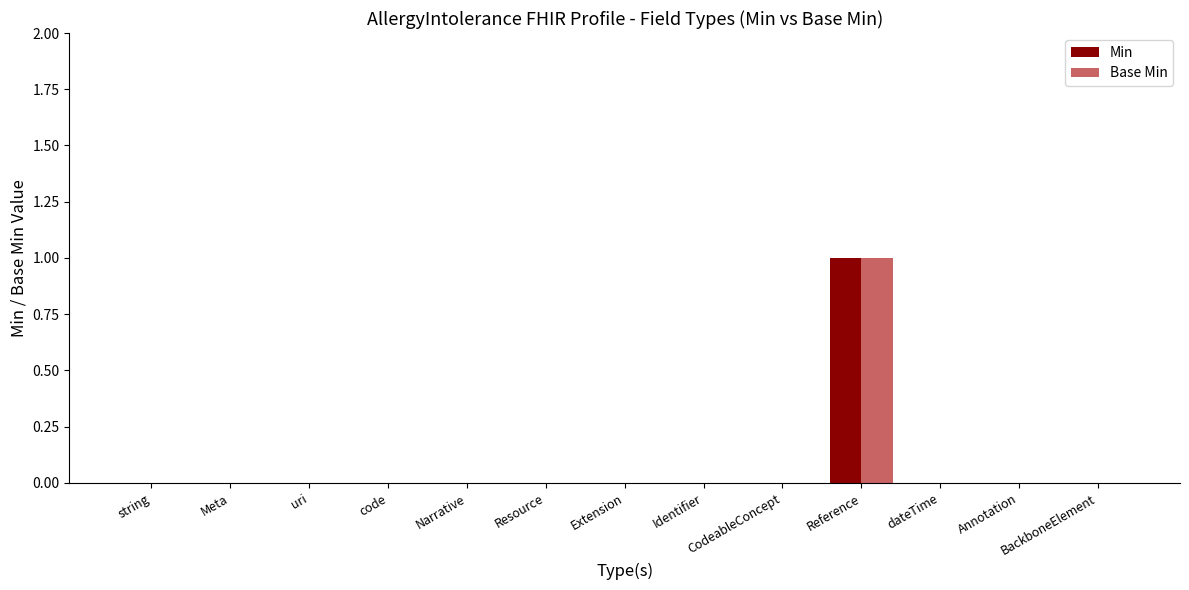

The value of Base Min at Narrative is 0. True or false?

True